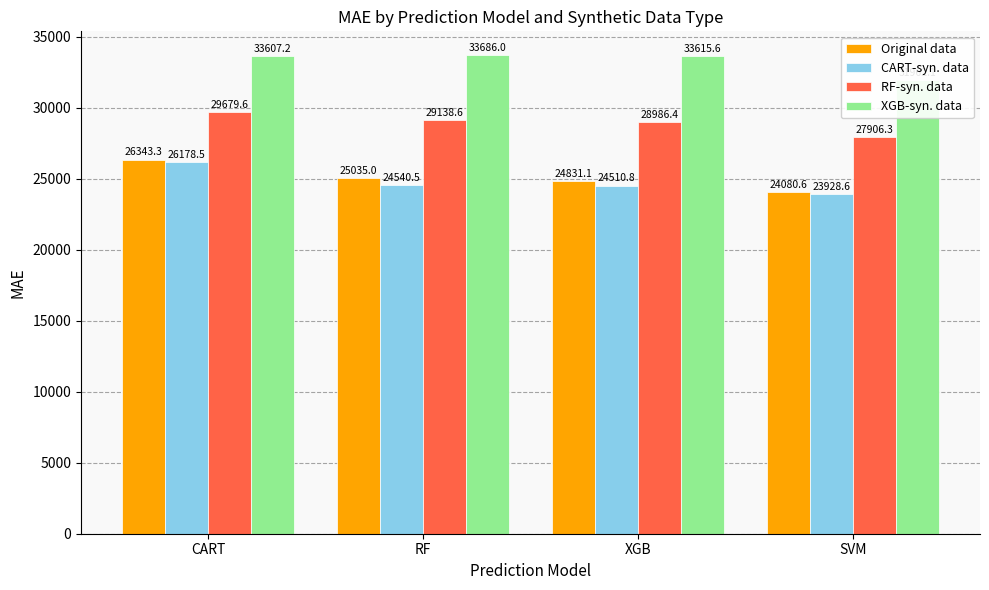

Which series has the largest total across all categories?

XGB-syn. data